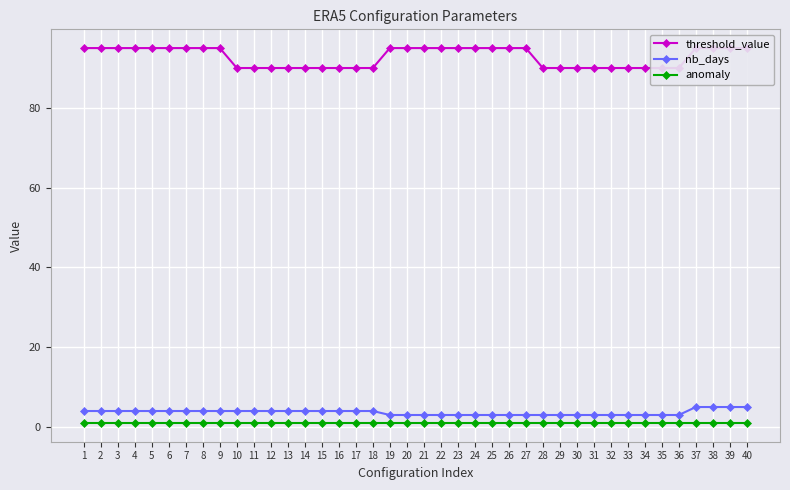

Is it true that nb_days equals 3 at 29?

True